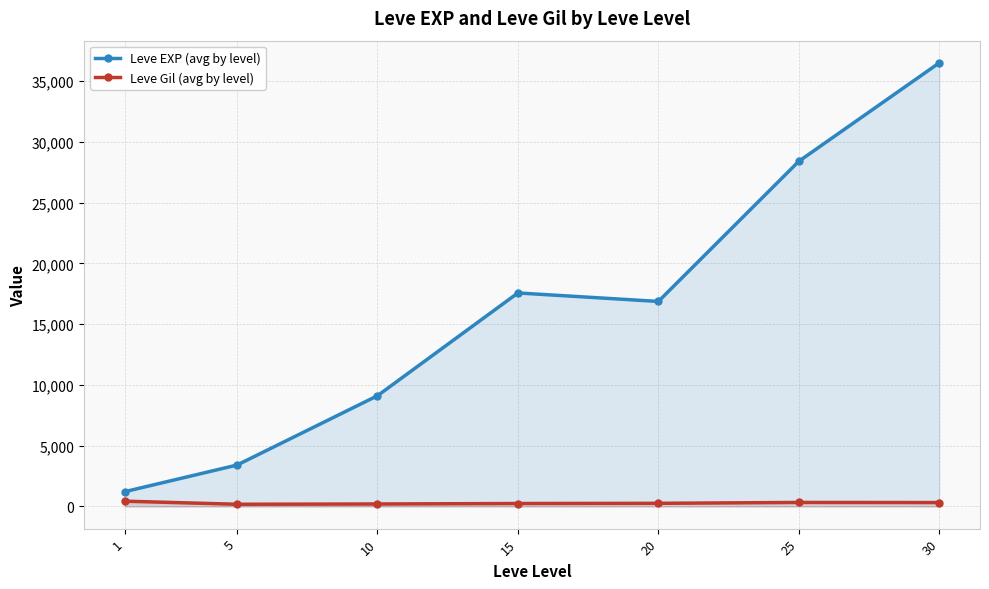

List the labels in order of Leve EXP (avg by level) value, largest first.

30, 25, 15, 20, 10, 5, 1